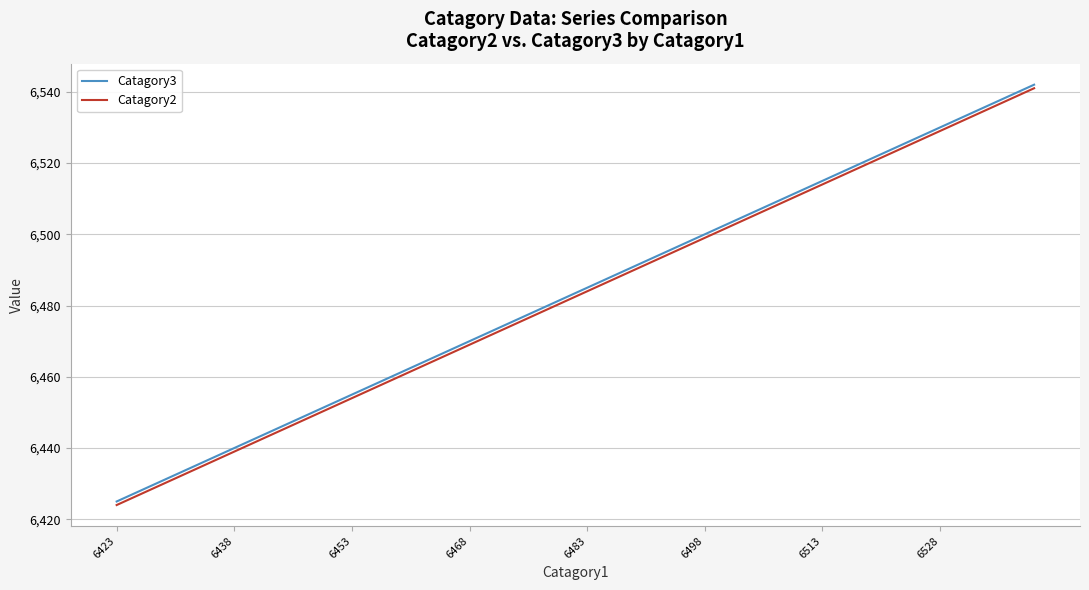

What is the greatest value displayed?

6542